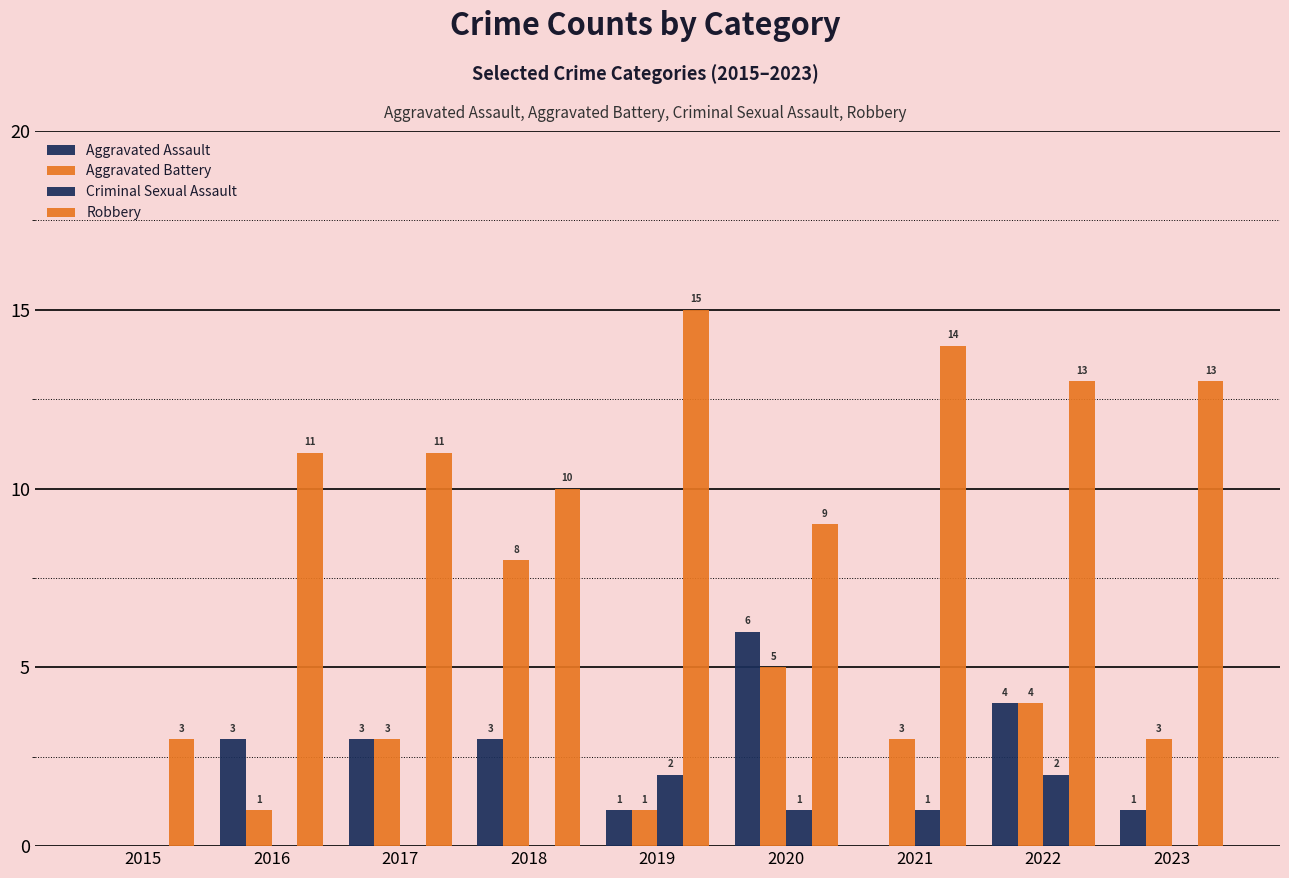

Reading left to right, extract all data points from this chart.

Aggravated Assault: 0	3	3	3	1	6	0	4	1
Aggravated Battery: 0	1	3	8	1	5	3	4	3
Criminal Sexual Assault: 0	0	0	0	2	1	1	2	0
Robbery: 3	11	11	10	15	9	14	13	13